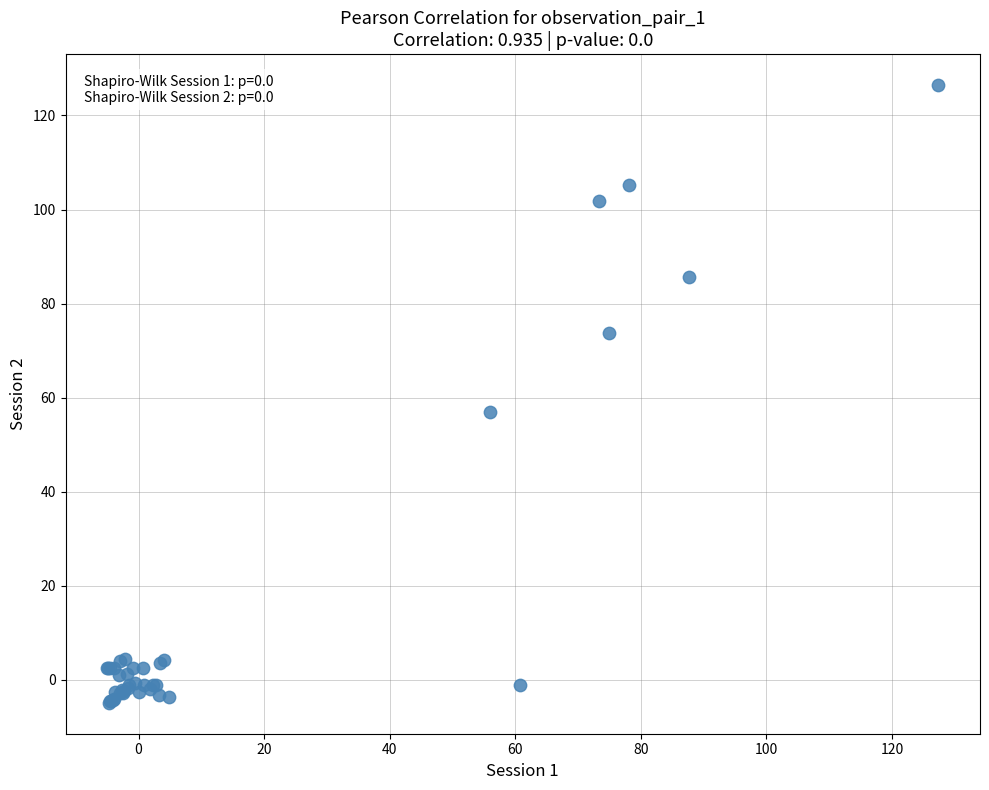

What Y value in the scatter plot is closest to 60?

56.9